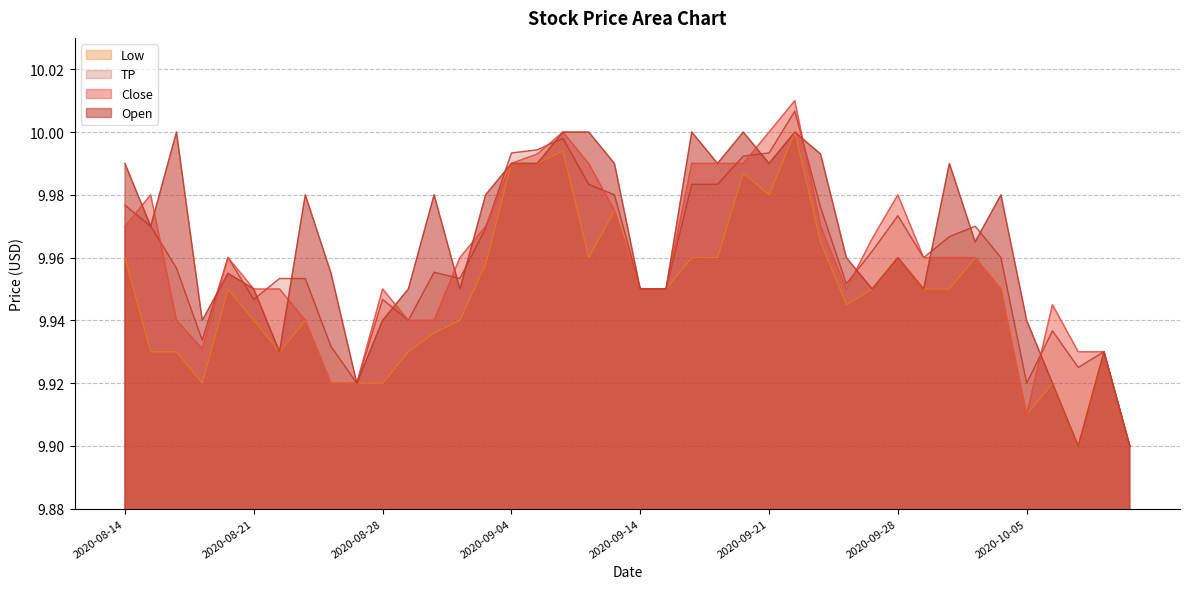

What is the sum of the Low values at 2020-10-01 and 2020-09-10?

19.9